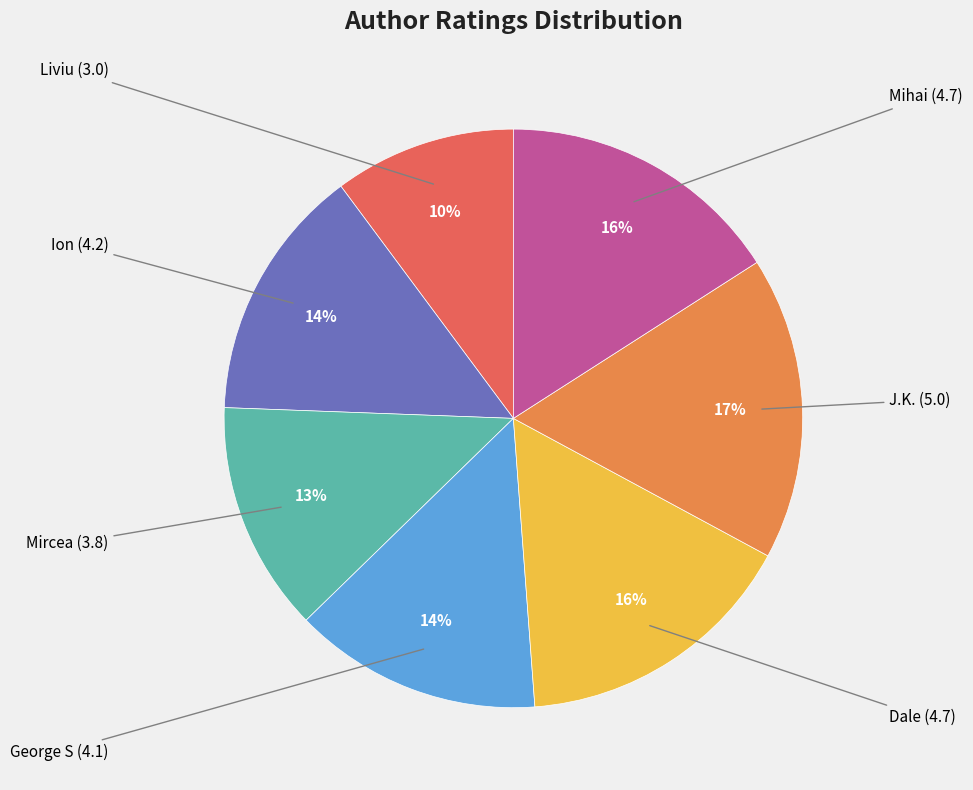

Is there any slice that represents more than half of the pie?

No